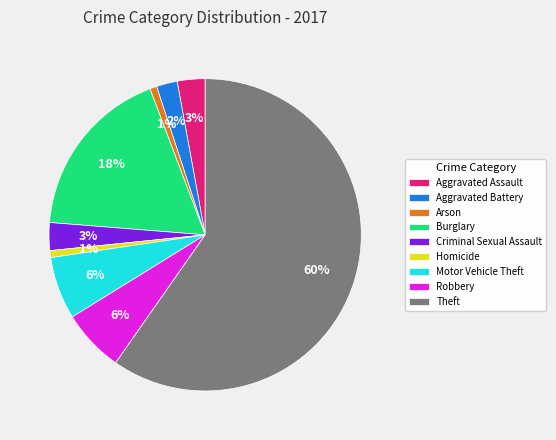

Count the number of slices in the pie.

9